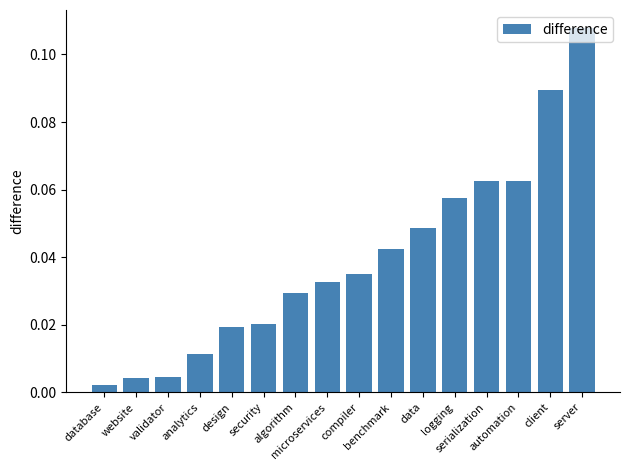

List the labels in order of value, smallest first.

database, website, validator, analytics, design, security, algorithm, microservices, compiler, benchmark, data, logging, serialization, automation, client, server